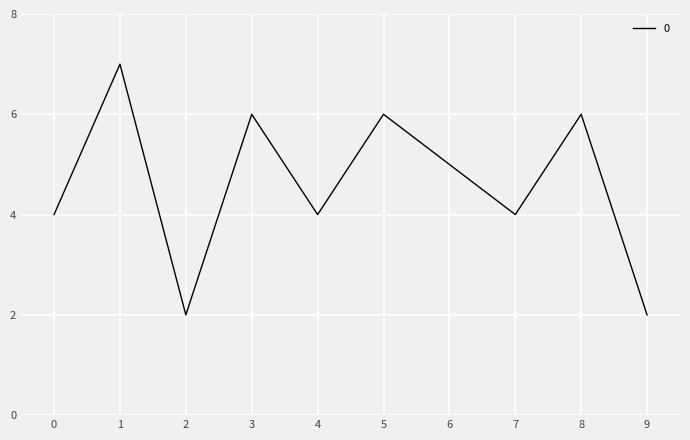

Reading left to right, list all the values displayed in this chart.

4	7	2	6	4	6	5	4	6	2